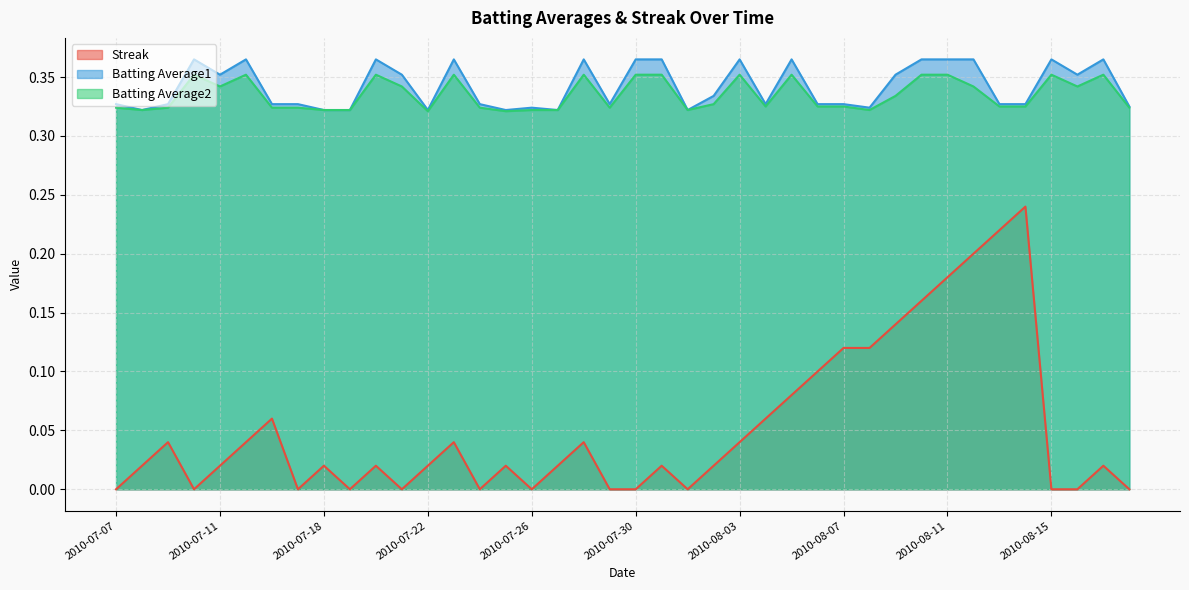

True or false: Batting Average1 has more than 0 points higher than both neighbors.

True